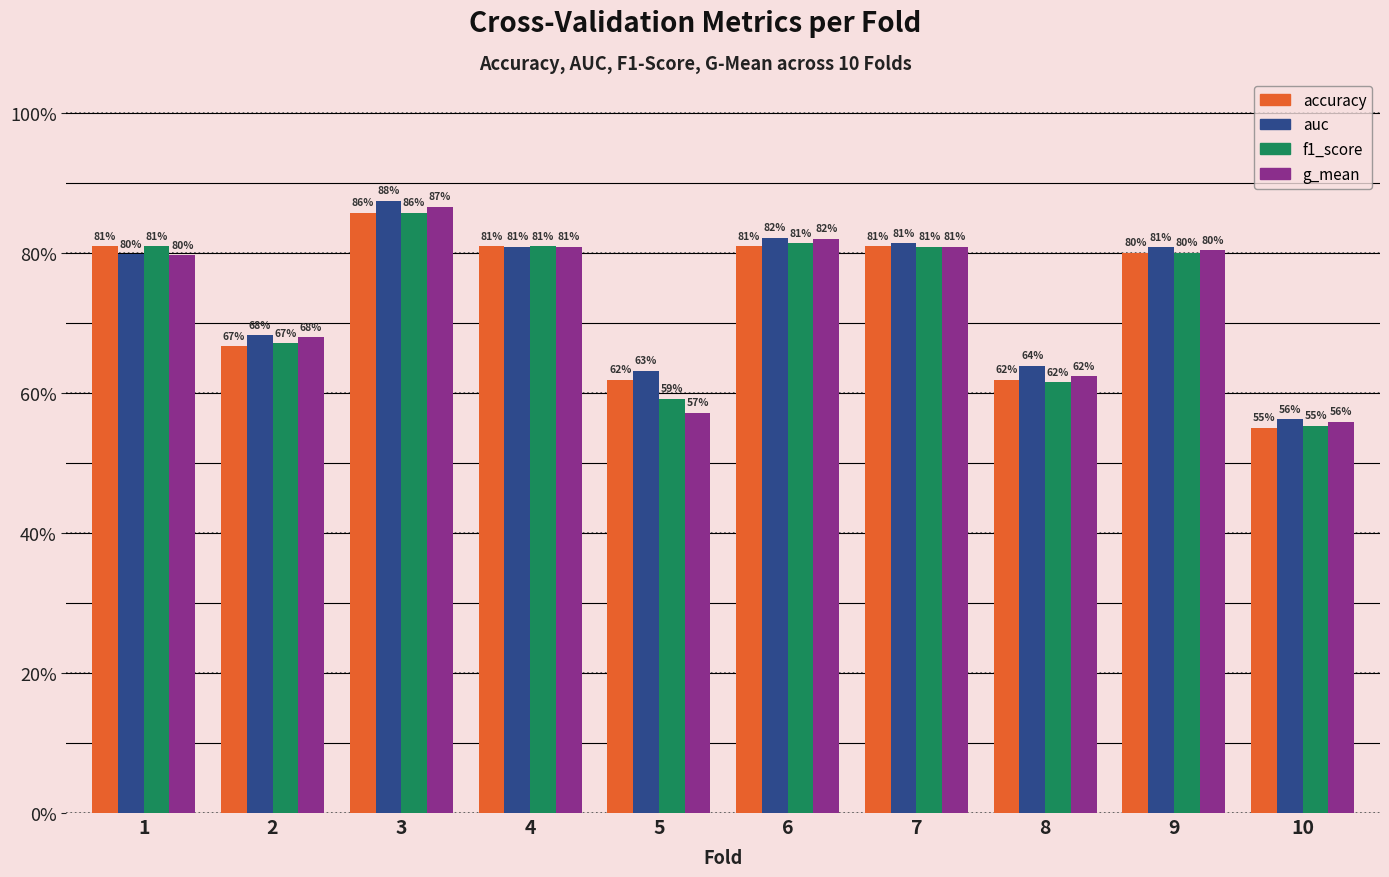

Reading left to right, list all the values displayed in this chart.

accuracy: 1=0.8	2=0.7	3=0.9	4=0.8	5=0.6	6=0.8	7=0.8	8=0.6	9=0.8	10=0.6
auc: 1=0.8	2=0.7	3=0.9	4=0.8	5=0.6	6=0.8	7=0.8	8=0.6	9=0.8	10=0.6
f1_score: 1=0.8	2=0.7	3=0.9	4=0.8	5=0.6	6=0.8	7=0.8	8=0.6	9=0.8	10=0.6
g_mean: 1=0.8	2=0.7	3=0.9	4=0.8	5=0.6	6=0.8	7=0.8	8=0.6	9=0.8	10=0.6